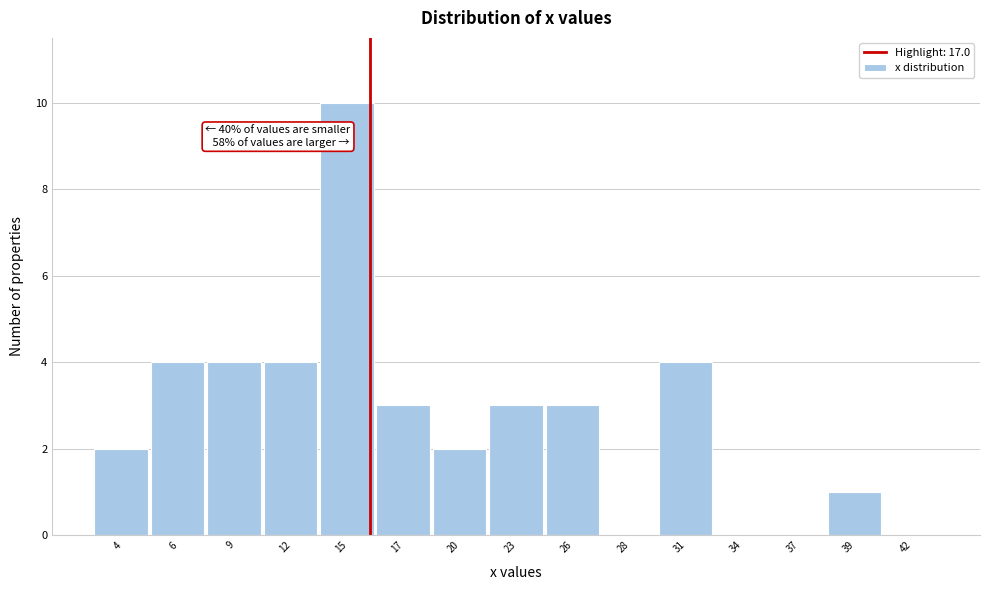

Reading left to right, extract all data points from this chart.

4=2	6=4	9=4	12=4	15=10	17=3	20=2	23=3	26=3	28=0	31=4	34=0	37=0	39=1	42=0